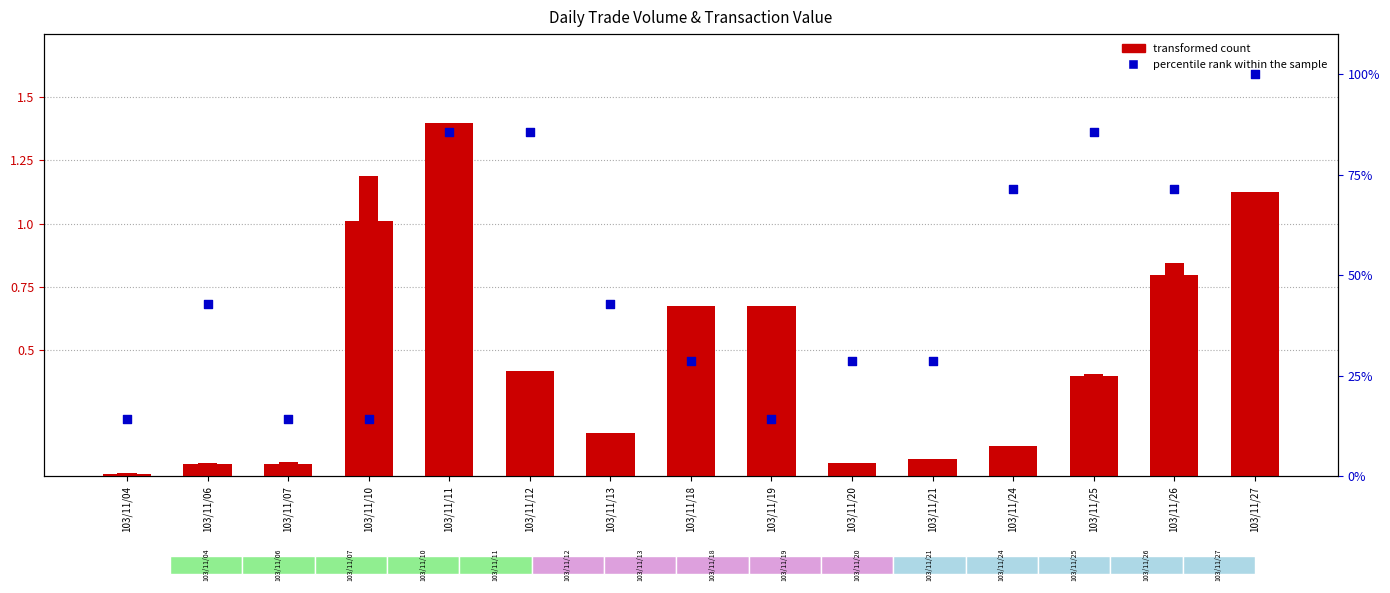

At which category is the sum across all series the highest?

103/11/27